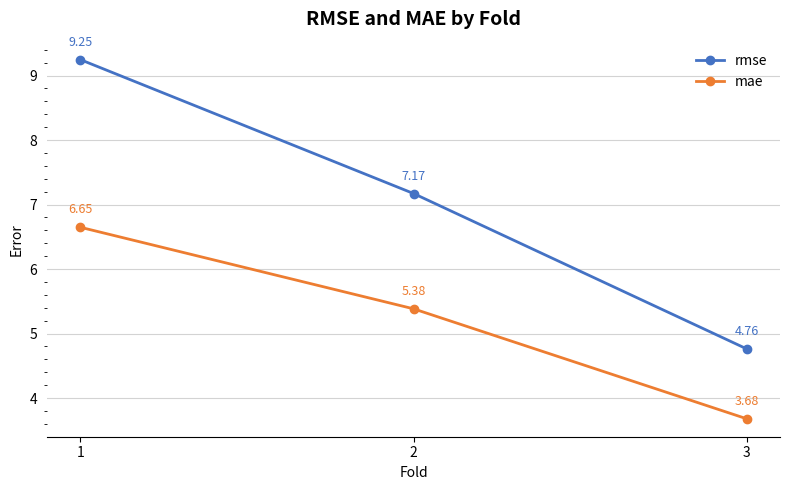

What is the average value of the mae series?

5.2